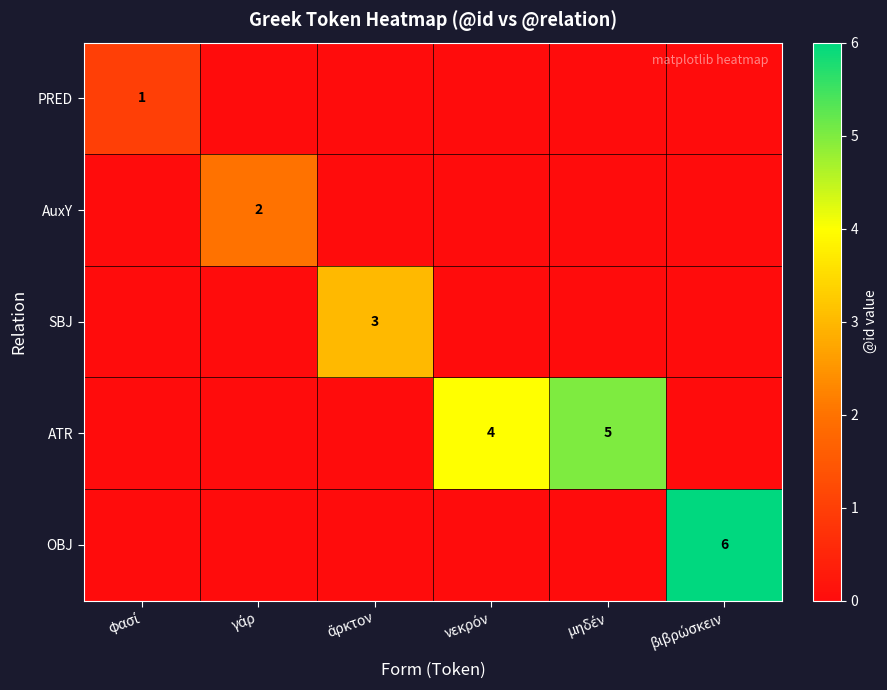

How many PRED values are between 0 and 1?

6